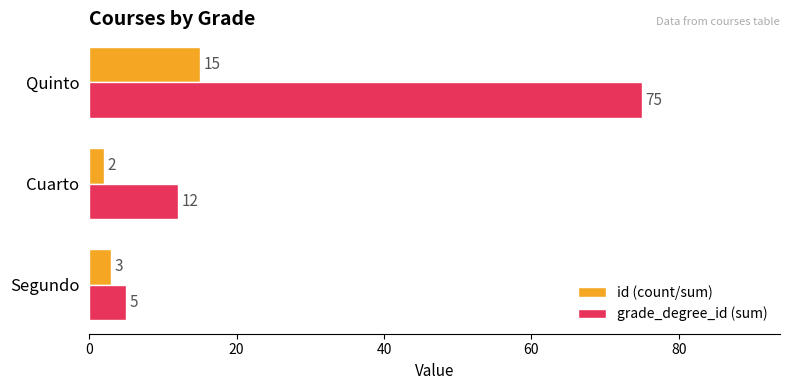

Which series changed the most between Segundo and Quinto?

grade_degree_id (sum)